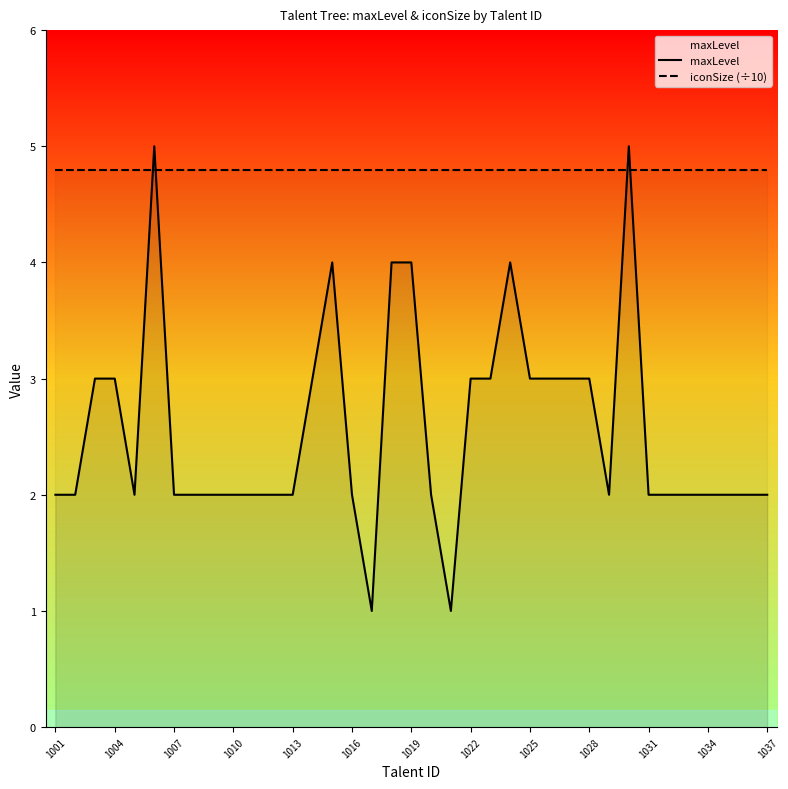

True or false: maxLevel and iconSize (÷10) intersect in this chart.

True